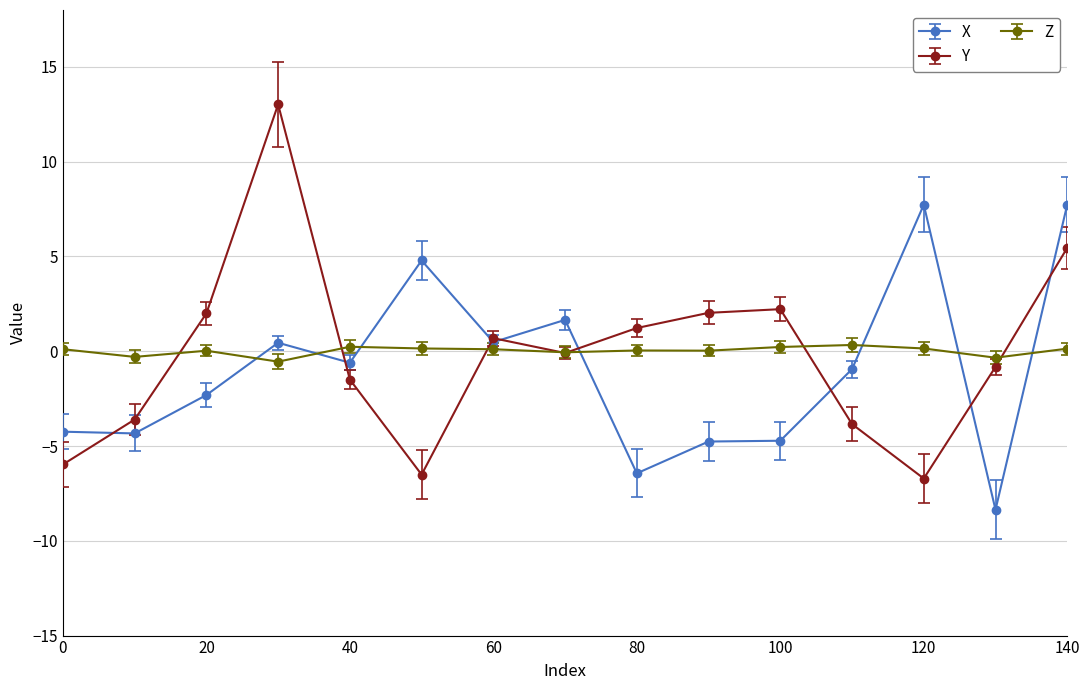

How many categories are shown in the chart?

15